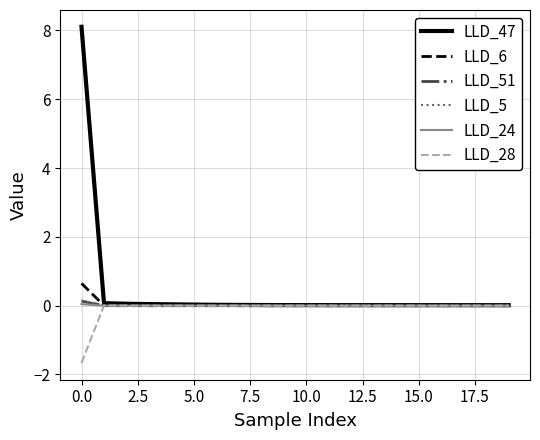

What is the minimum value shown in the chart?

-1.7